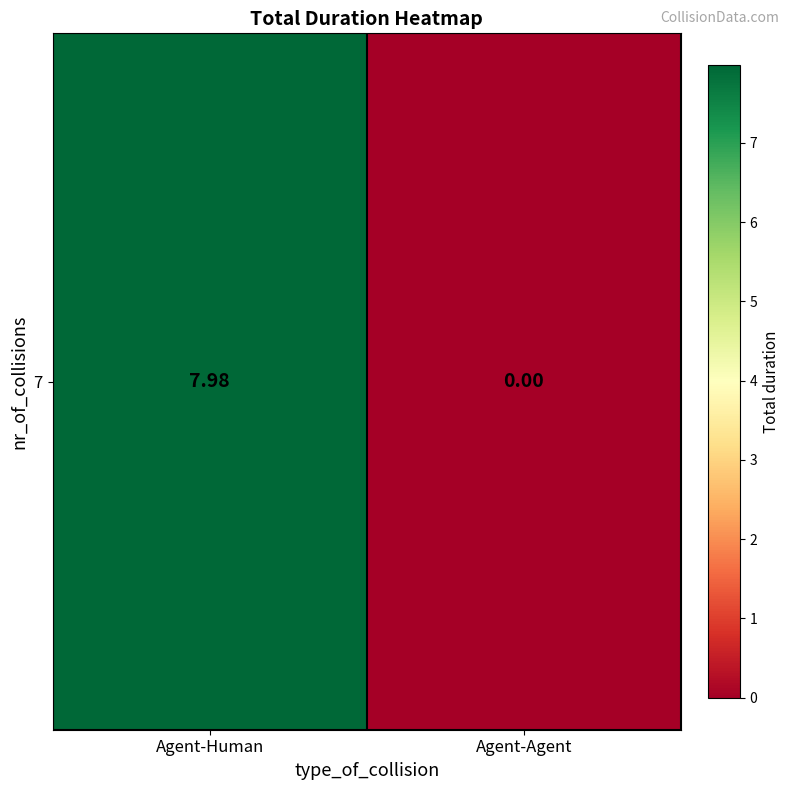

Rank the categories by value from highest to lowest.

Agent-Human, Agent-Agent